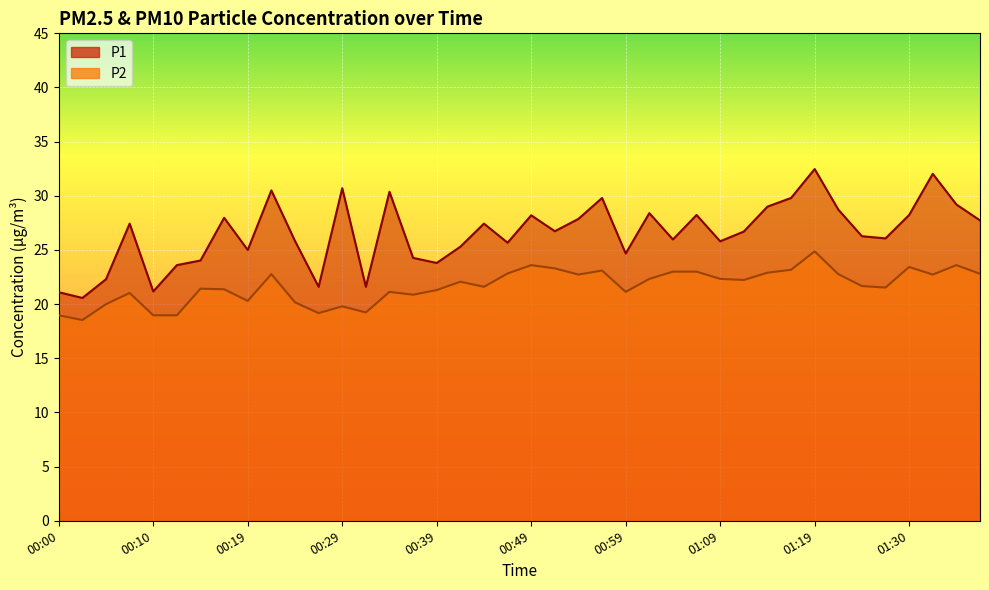

True or false: P2 and P1 intersect in this chart.

False